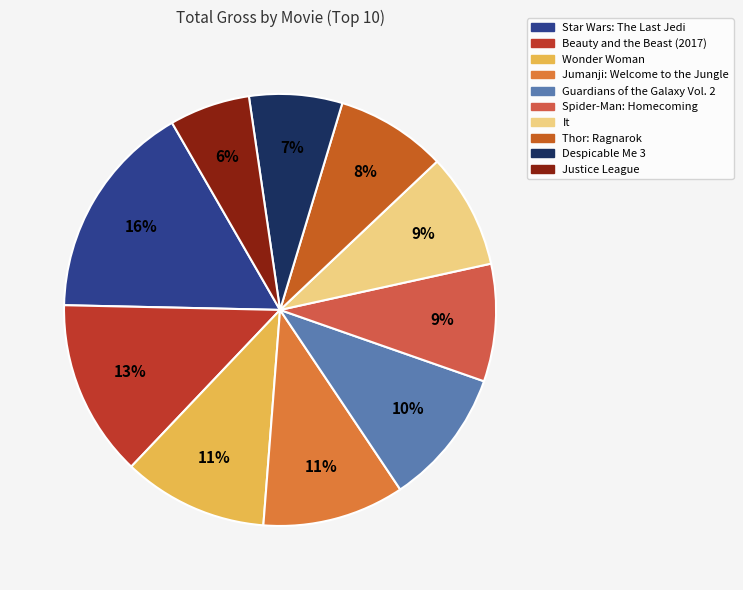

True or false: It accounts for 2% of the total.

False